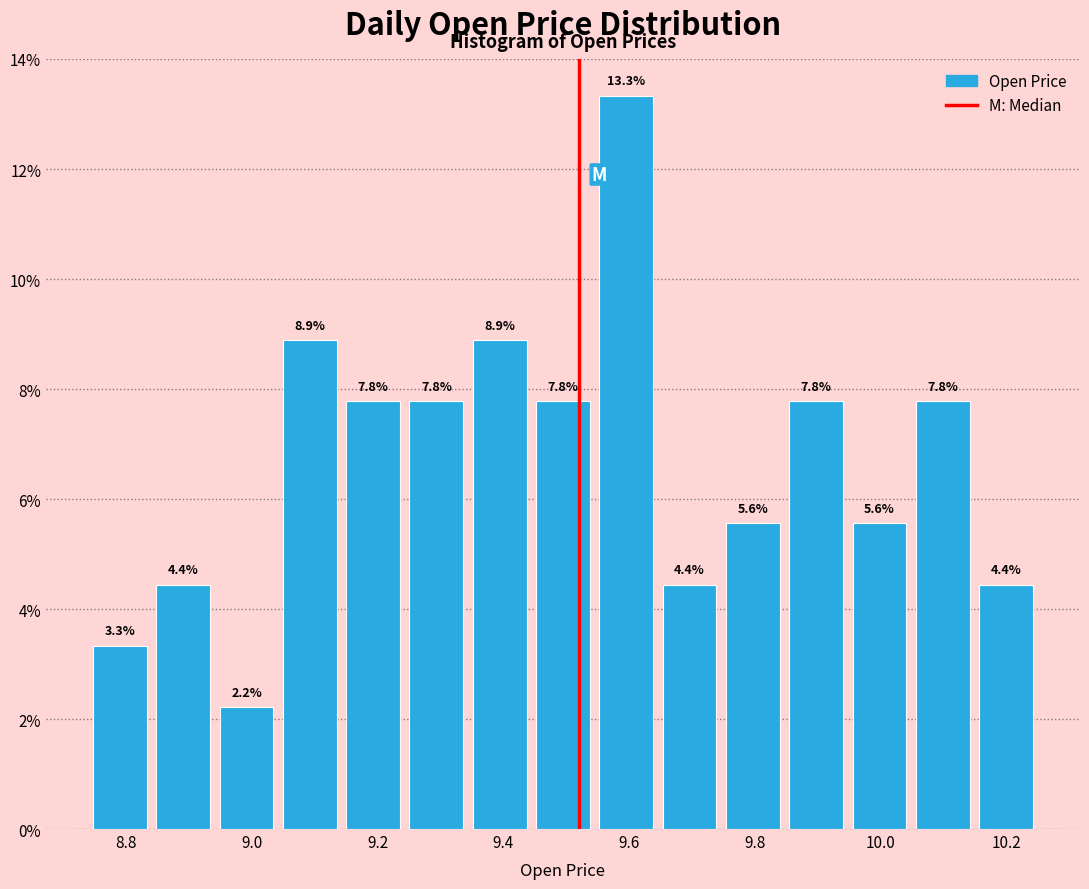

Reading left to right, transcribe this chart: for each bar, give the range it covers on the x-axis and its height. The bar edges are not printed on the chart, so give them approximately, as read against the axis.

8.74 to 8.84: 3.3
8.84 to 8.94: 4.4
8.94 to 9.04: 2.2
9.04 to 9.14: 8.9
9.14 to 9.24: 7.8
9.24 to 9.34: 7.8
9.34 to 9.44: 8.9
9.44 to 9.54: 7.8
9.54 to 9.64: 13.3
9.64 to 9.74: 4.4
9.74 to 9.84: 5.6
9.84 to 9.94: 7.8
9.94 to 10.04: 5.6
10.04 to 10.14: 7.8
10.14 to 10.26: 4.4